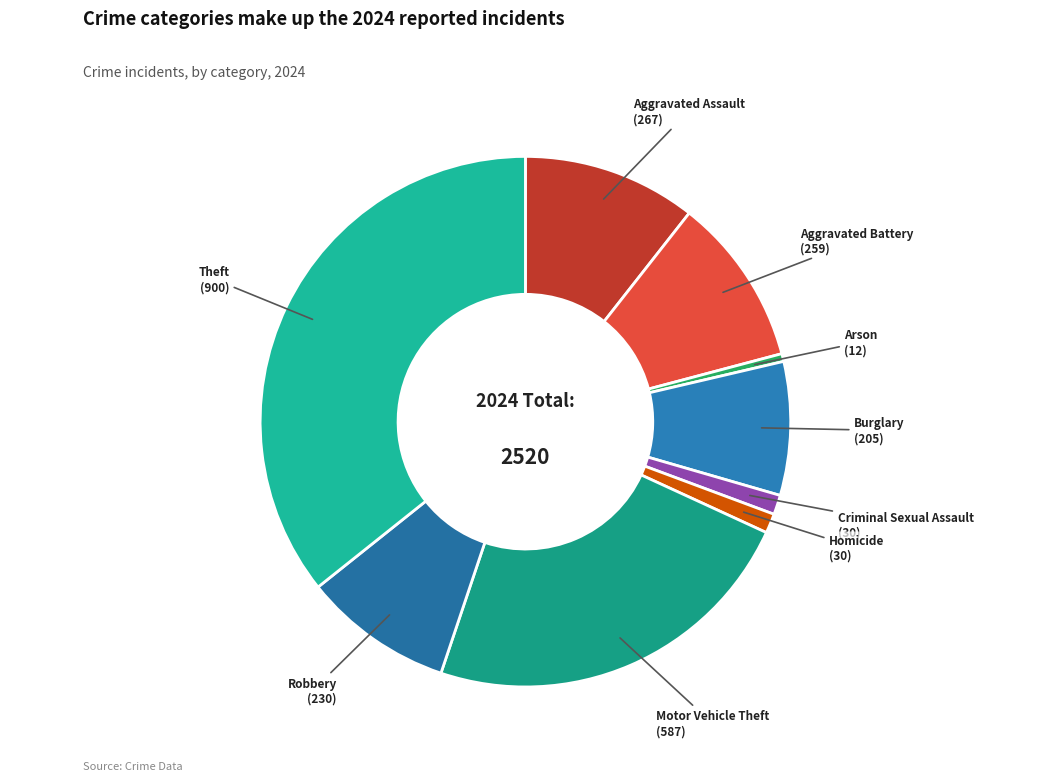

Combined, do Homicide and Theft account for over 50%?

No